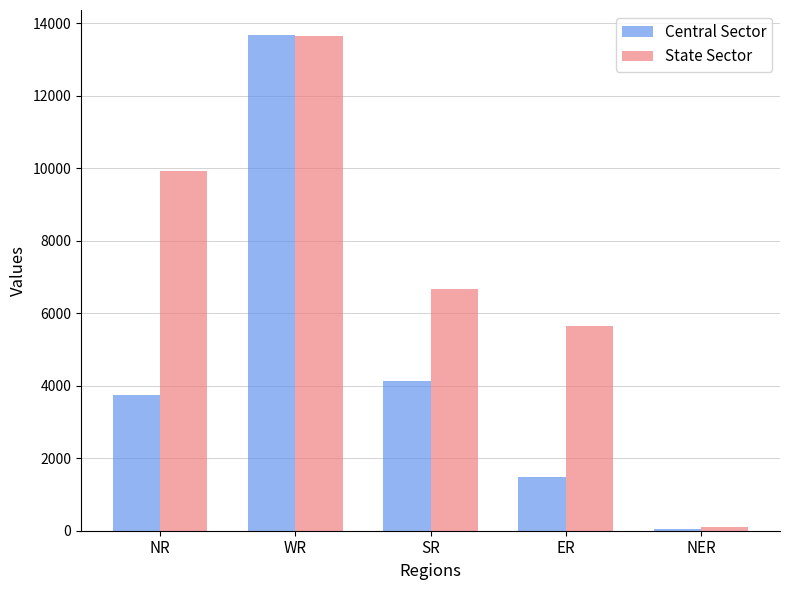

What is the average value of the State Sector series?

7203